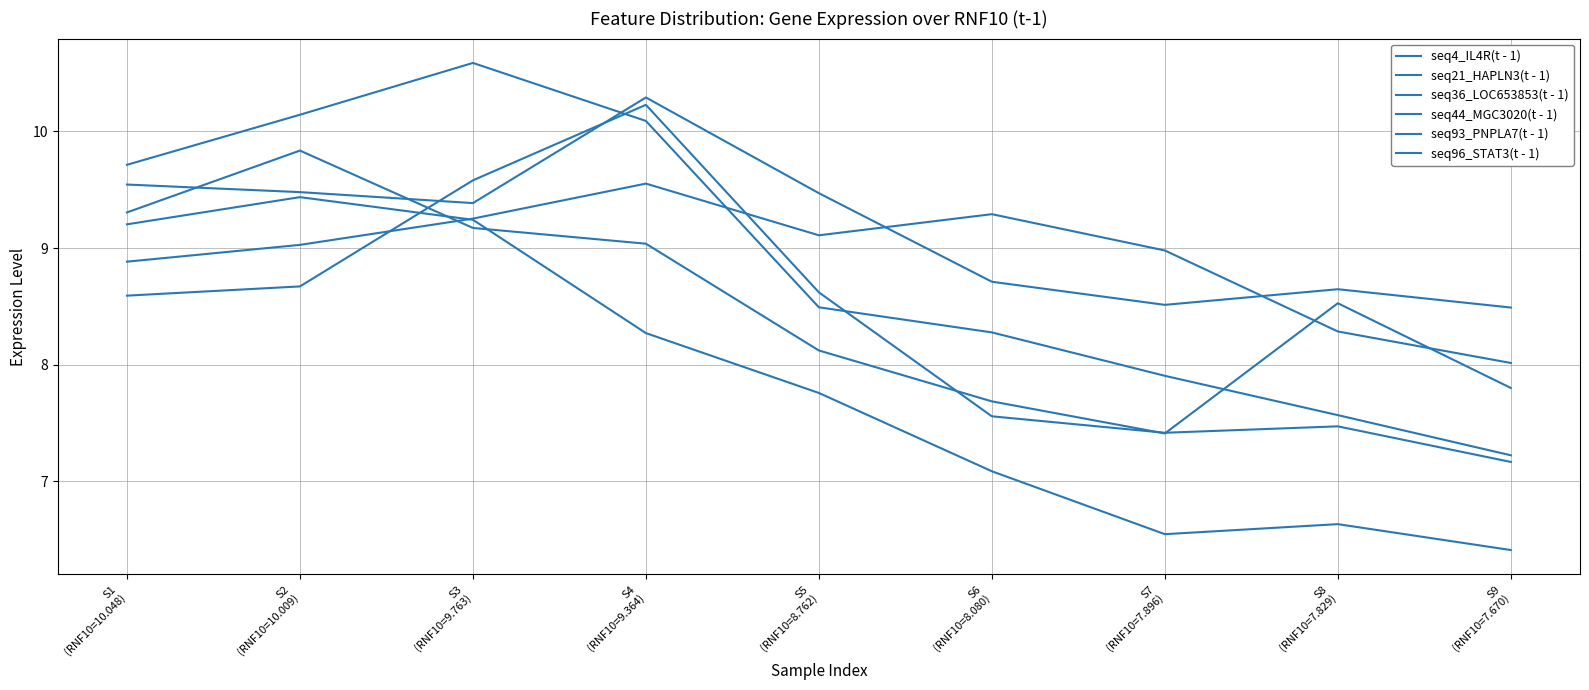

What is the average value of the seq4_IL4R(t - 1) series?

8.9